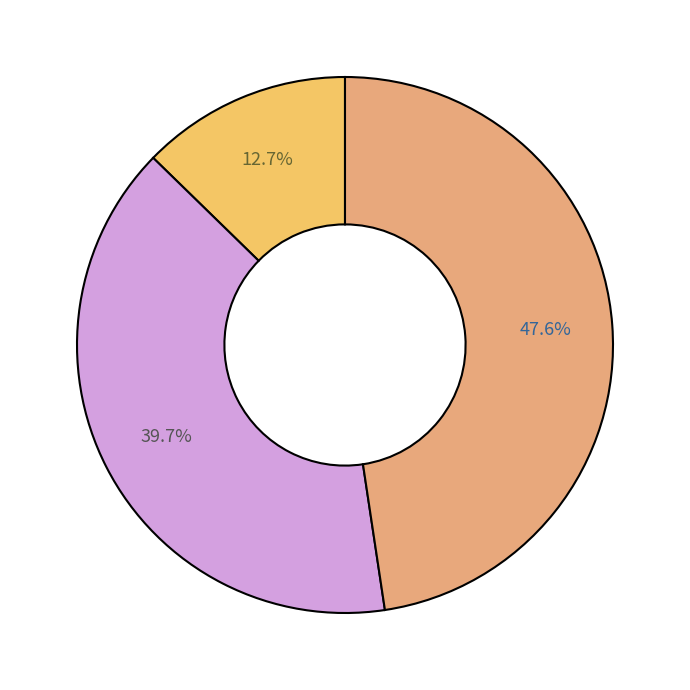

Count the number of slices in the pie.

3